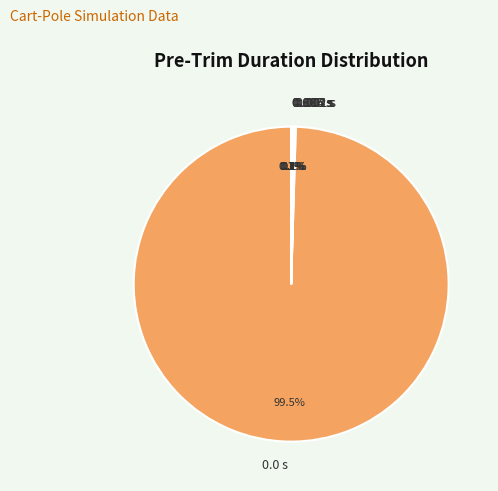

Does 0.0 s account for over 50% of the chart?

Yes